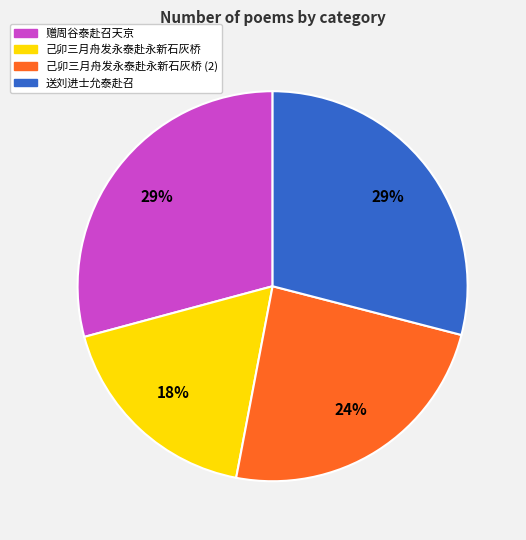

What is the smallest slice in the pie chart?

己卯三月舟发永泰赴永新石灰桥